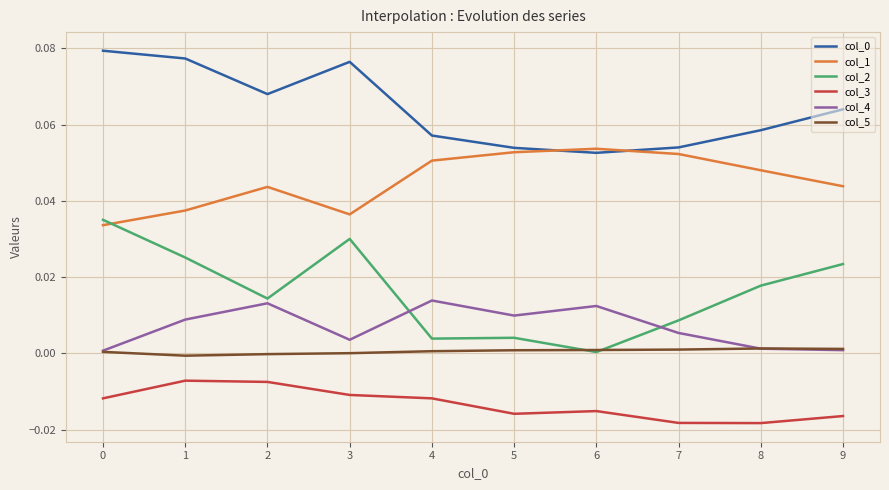

The value of col_1 at 3 is 0.0. True or false?

True